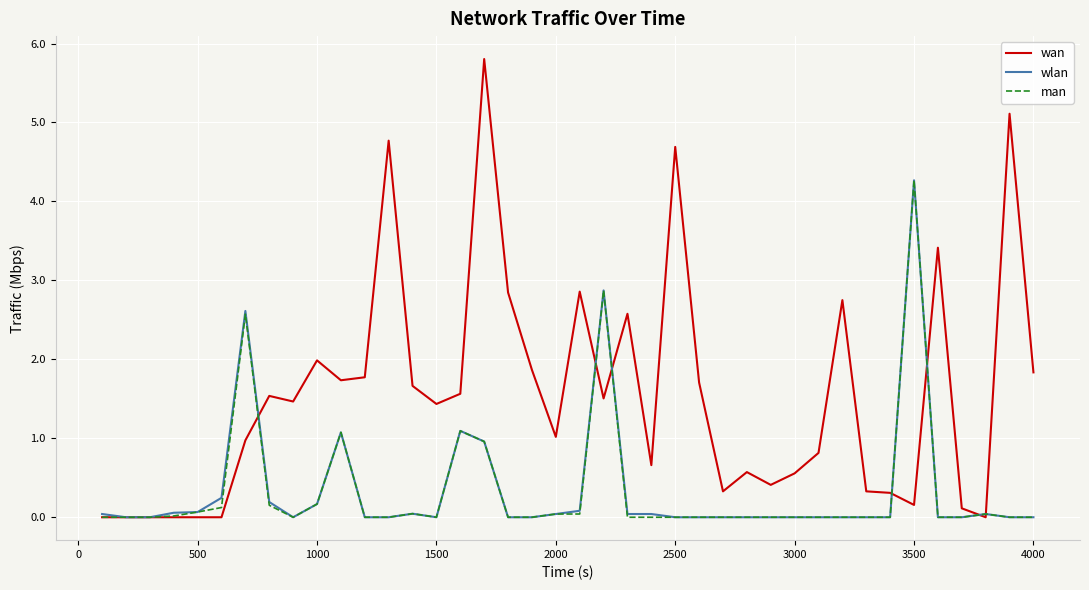

Which series has the largest range (max minus min)?

wan